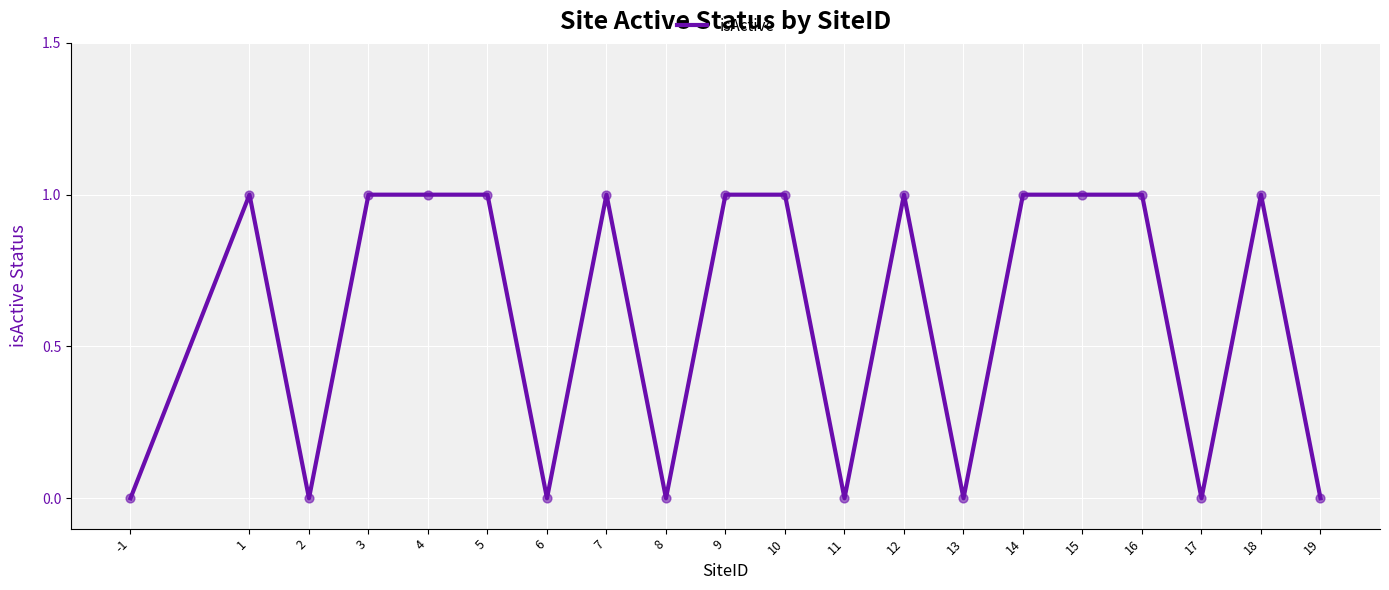

What is the change in value from 6 to 15?

+1